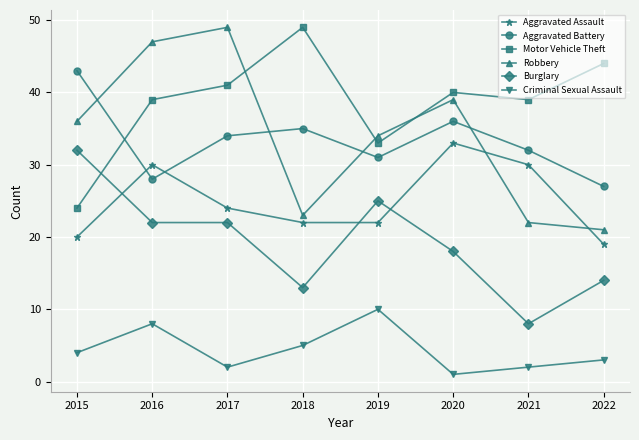

At how many categories does at least one series exceed 7?

8